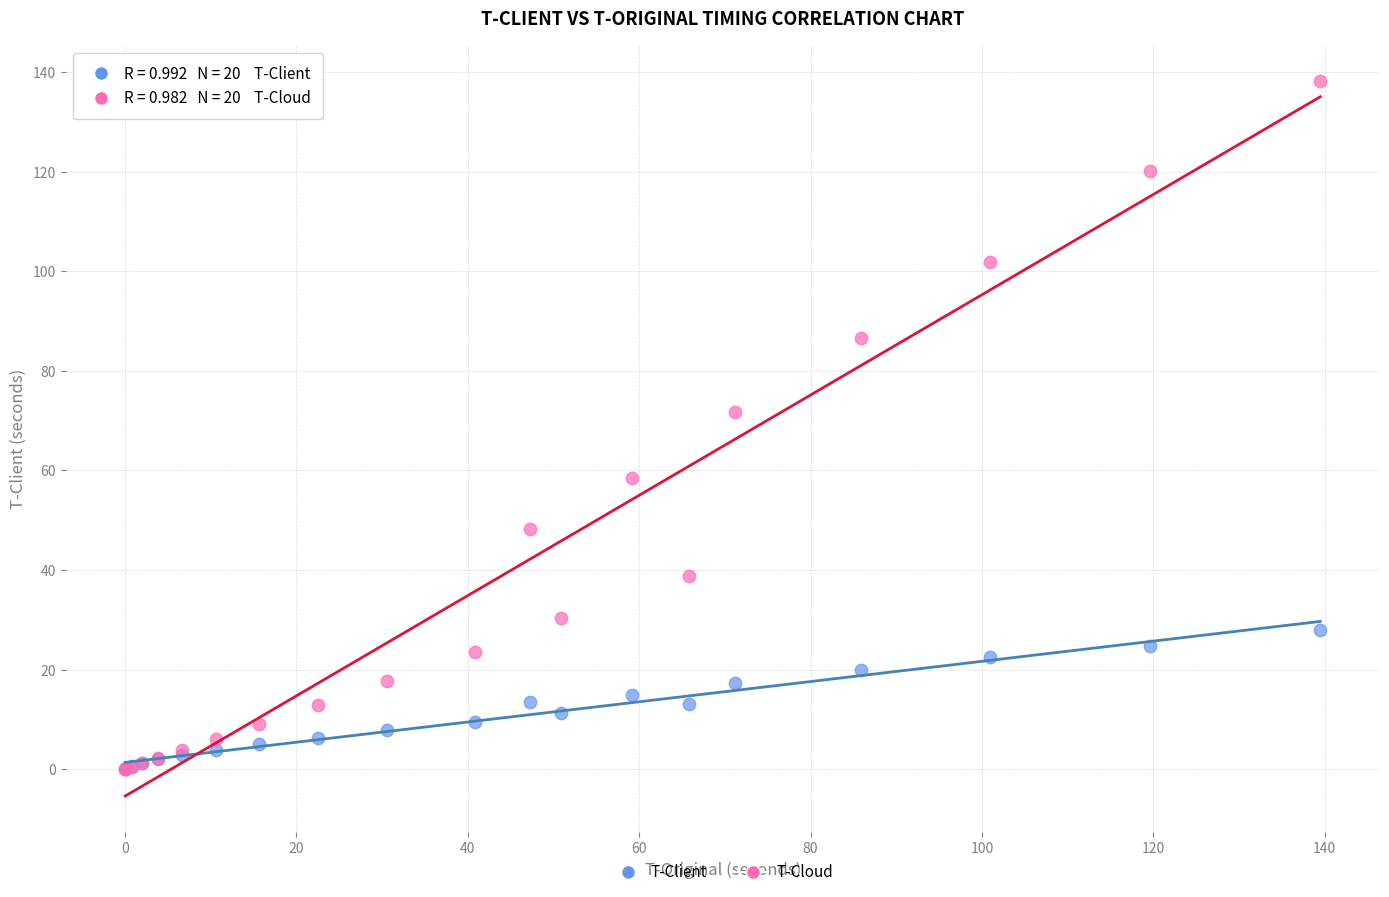

Across all series, what Y value is closest to 69?

71.7